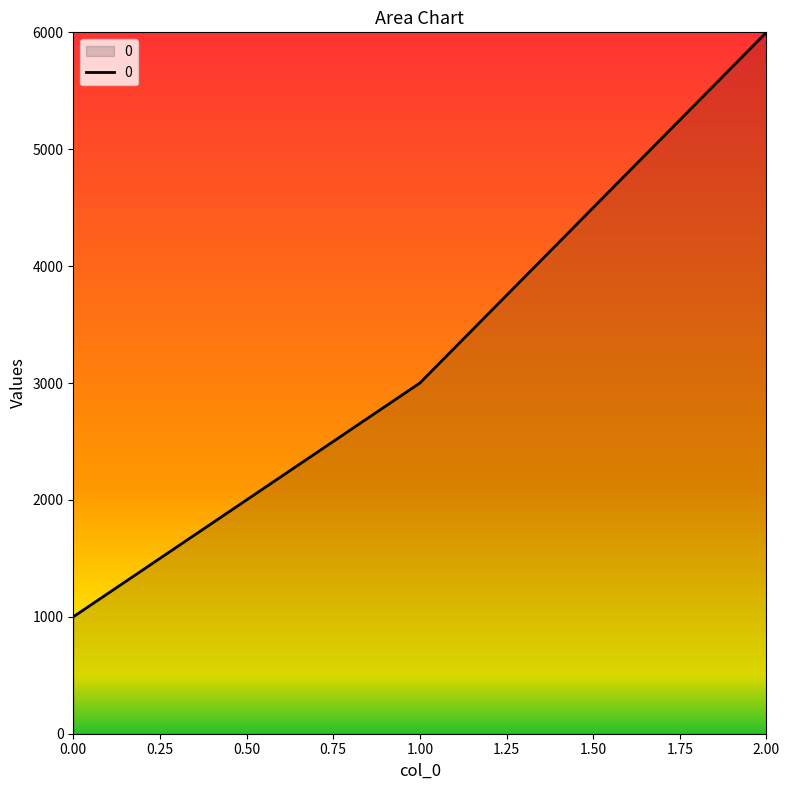

Where is the data nearest to the value 3500?

1.00